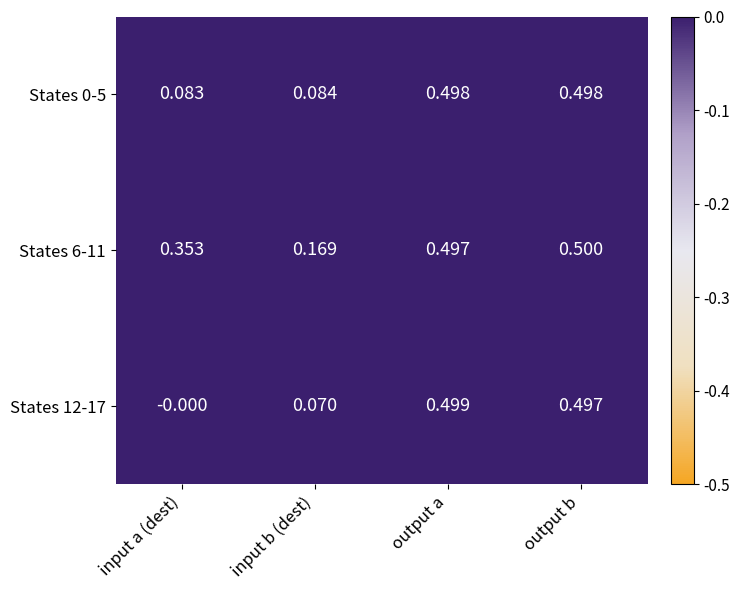

List the series in order of their overall mean, lowest first.

States 12-17, States 0-5, States 6-11